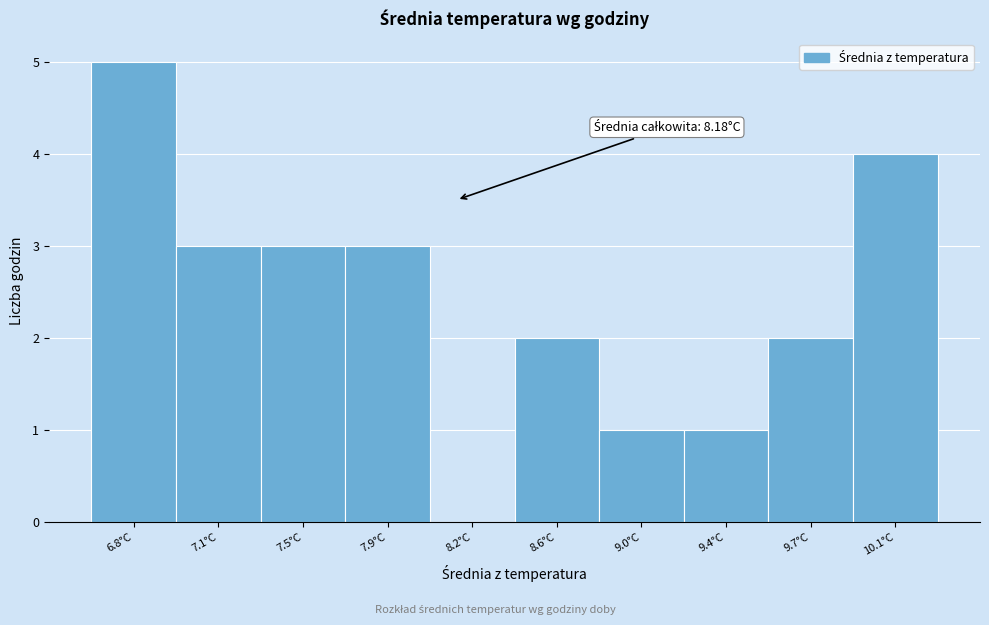

Reading left to right, what are all the values shown in this chart?

6.8°C=5	7.1°C=3	7.5°C=3	7.9°C=3	8.2°C=0	8.6°C=2	9.0°C=1	9.4°C=1	9.7°C=2	10.1°C=4